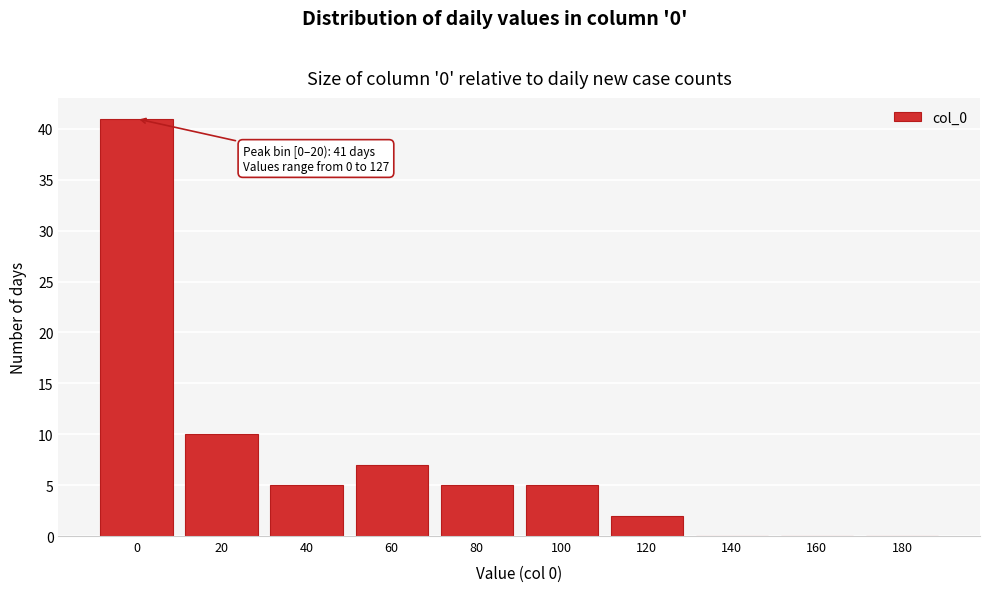

Reading left to right, transcribe all the data shown in this chart.

0=41	20=10	40=5	60=7	80=5	100=5	120=2	140=0	160=0	180=0